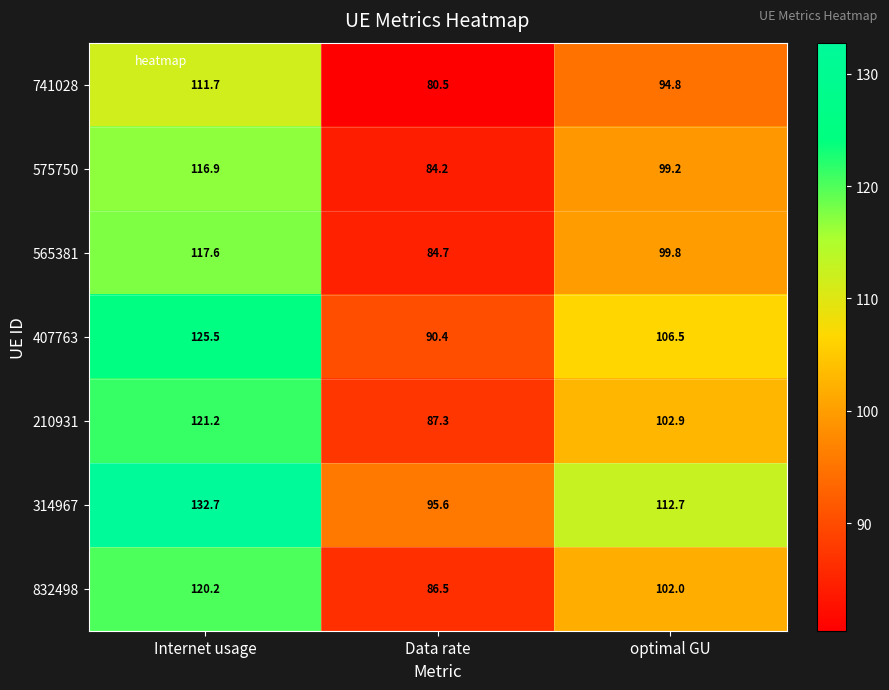

What is the sum of the 407763 values at Internet usage and optimal GU?

232.0